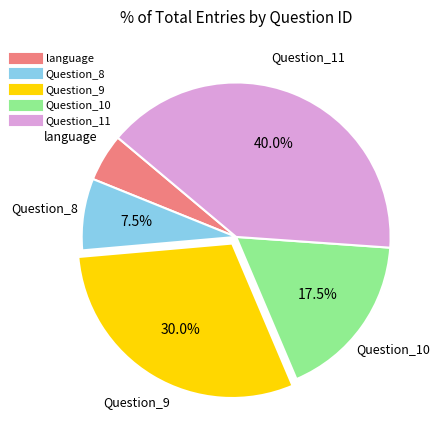

Does any single category account for the majority?

No